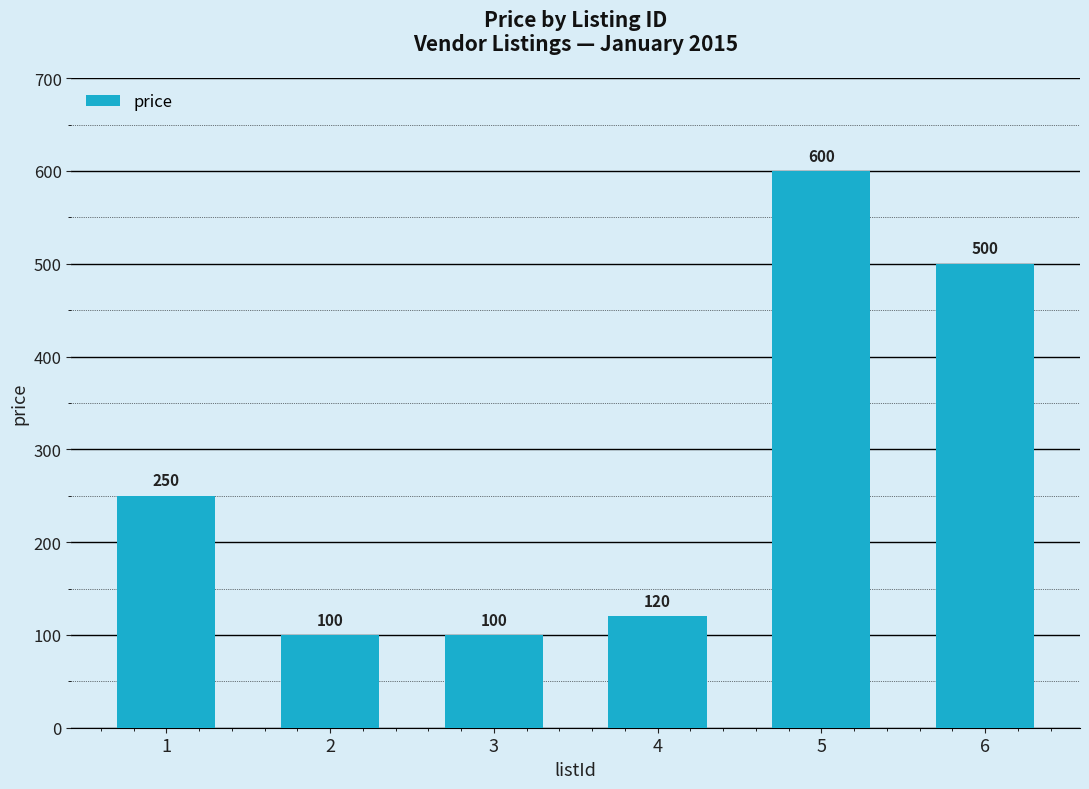

Are the bars grouped side by side (vs. stacked)?

No